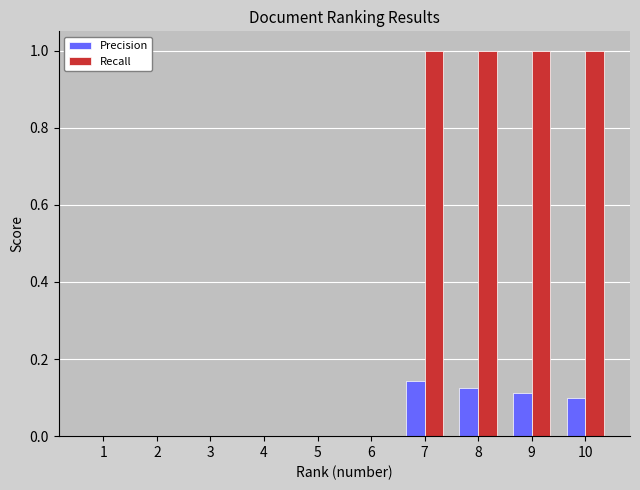

What are all the series names shown in the legend?

Precision, Recall